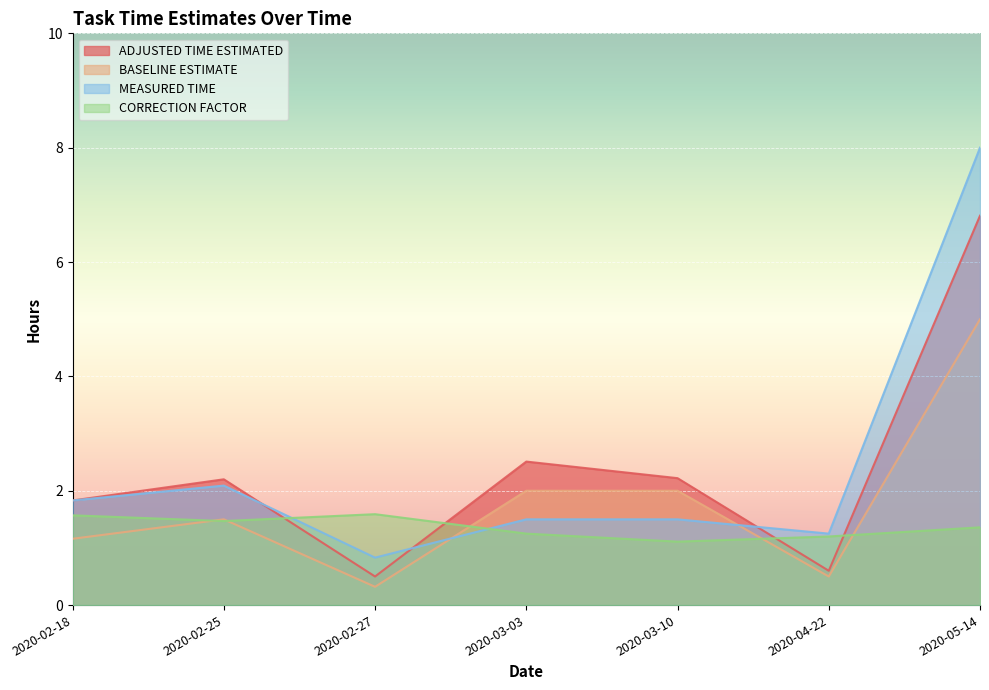

Is the value of CORRECTION FACTOR at 2020-02-18 greater than the value of ADJUSTED TIME ESTIMATED at 2020-02-25?

No